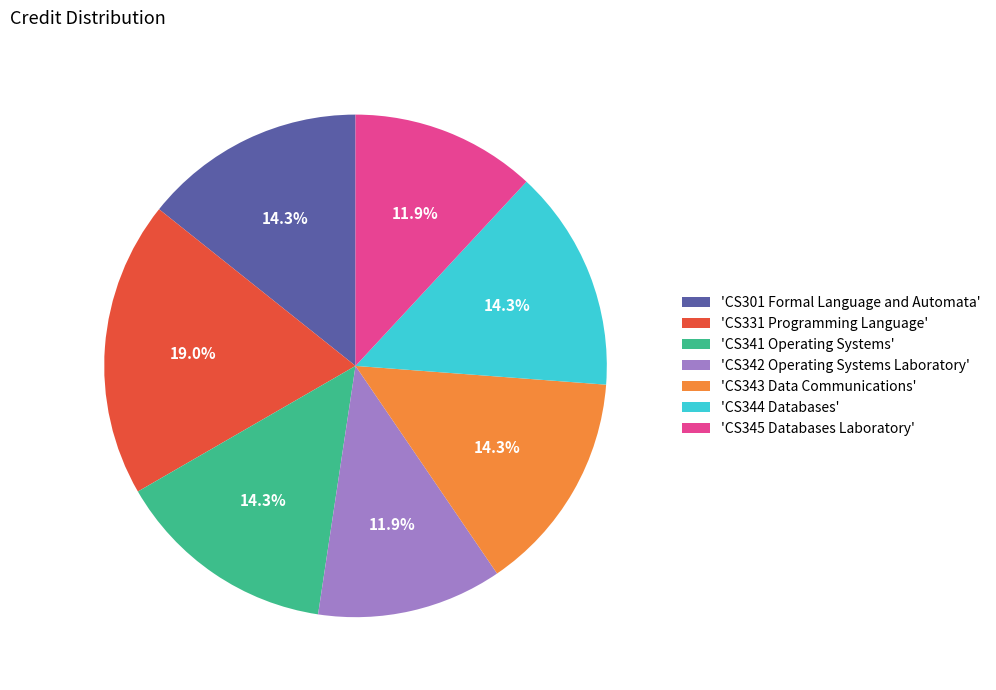

Which slice is the largest?

'CS331 Programming Language'